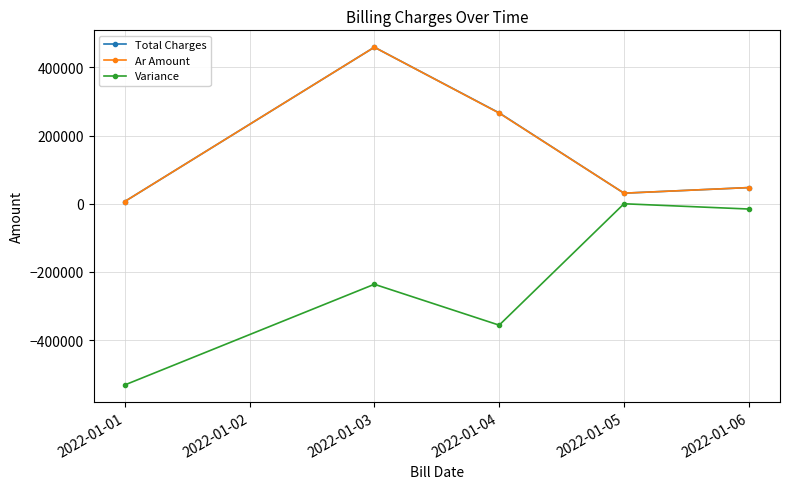

Read the Ar Amount value at 2022-01-05.

31050.0